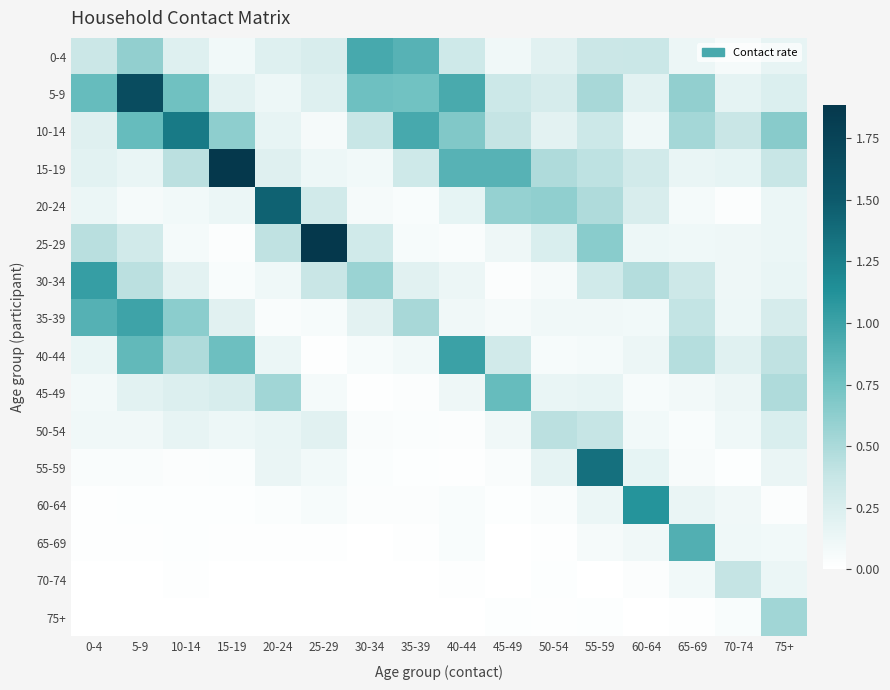

At 60-64, list the series in order from largest to smallest.

60-64, 30-34, 0-4, 15-19, 20-24, 5-9, 55-59, 40-44, 25-29, 10-14, 65-69, 35-39, 50-54, 45-49, 70-74, 75+